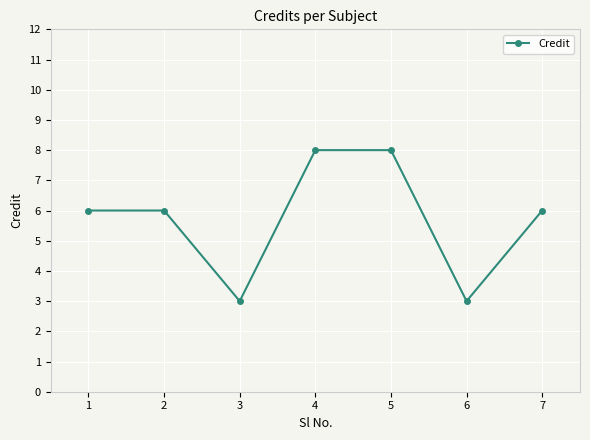

Approximately how many times larger is the value at 1 compared to 2?

1.0